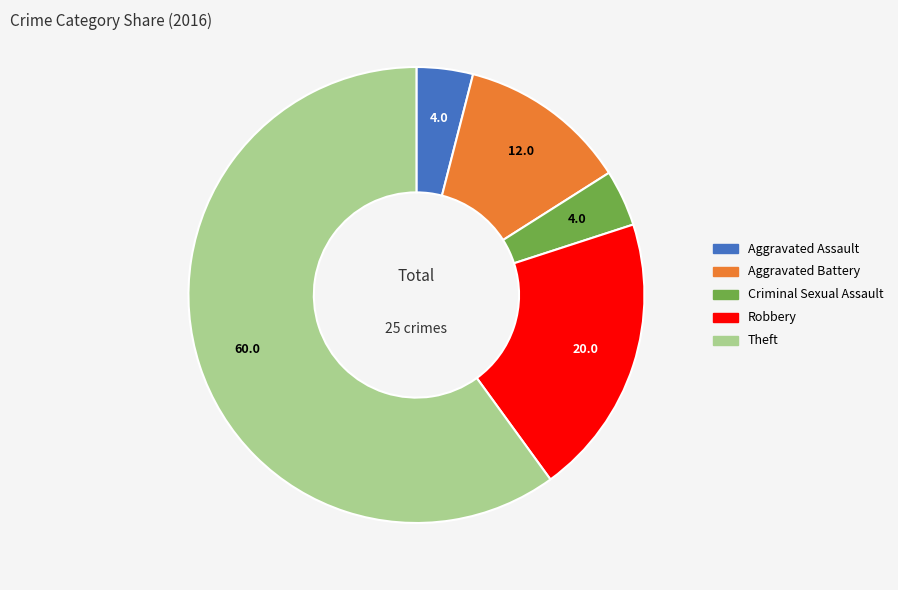

Is Aggravated Battery the majority of the pie?

No